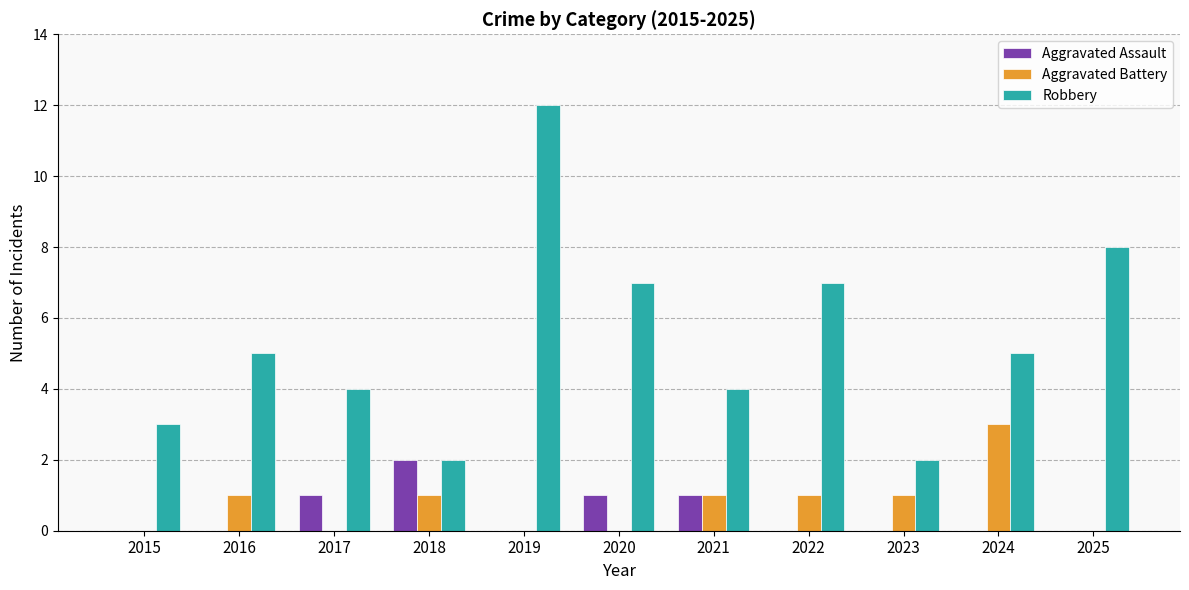

The value of Aggravated Battery at 2022 is 2. True or false?

False